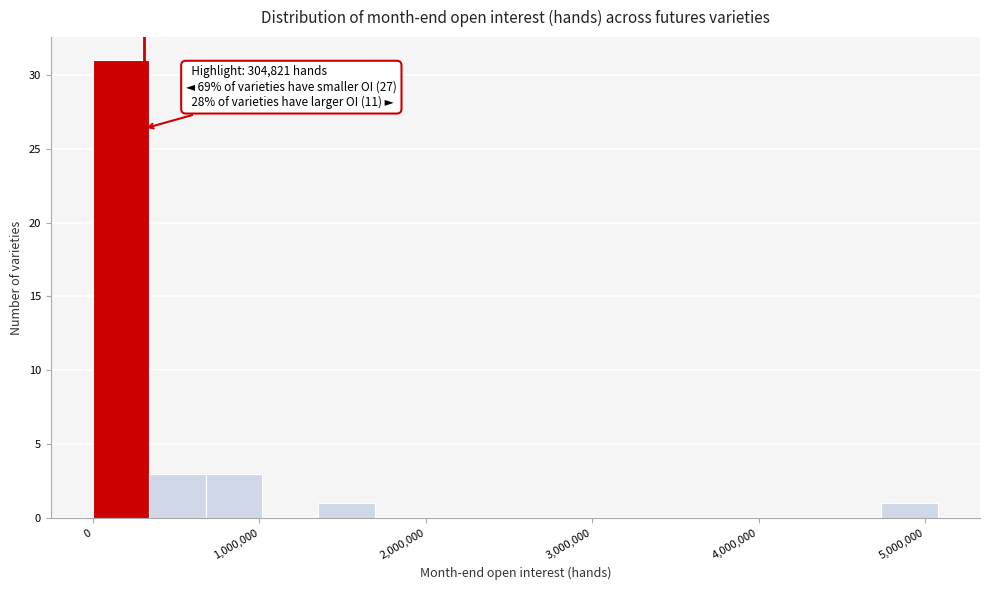

Around what value on the x-axis is the tallest bar? Give the approximate position of its centre, as read against the axis.

200000